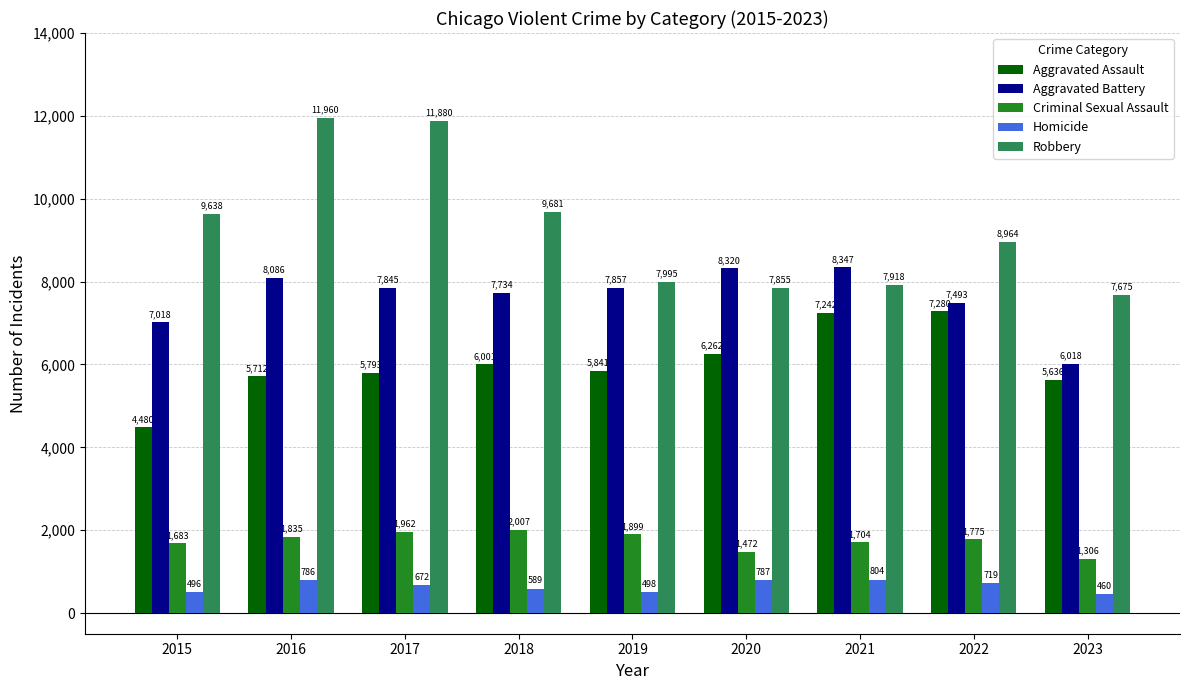

What are all the series names shown in the legend?

Aggravated Assault, Aggravated Battery, Criminal Sexual Assault, Homicide, Robbery